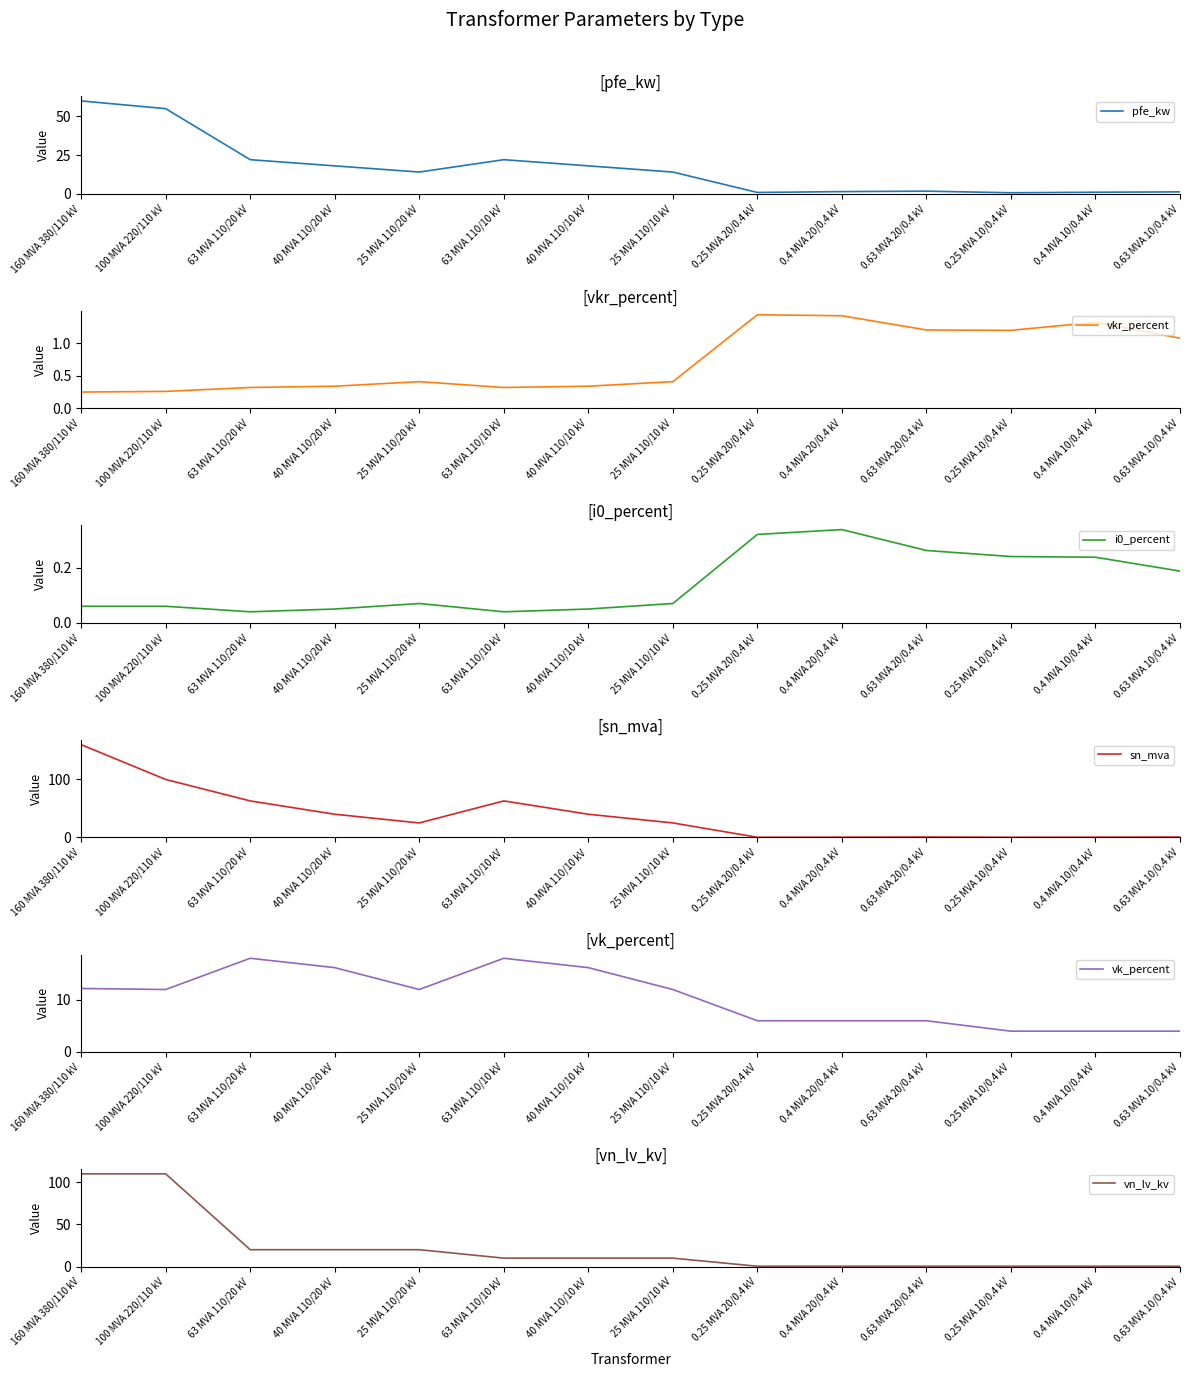

Between 100 MVA 220/110 kV and 0.4 MVA 10/0.4 kV, which series saw the biggest shift?

vn_lv_kv